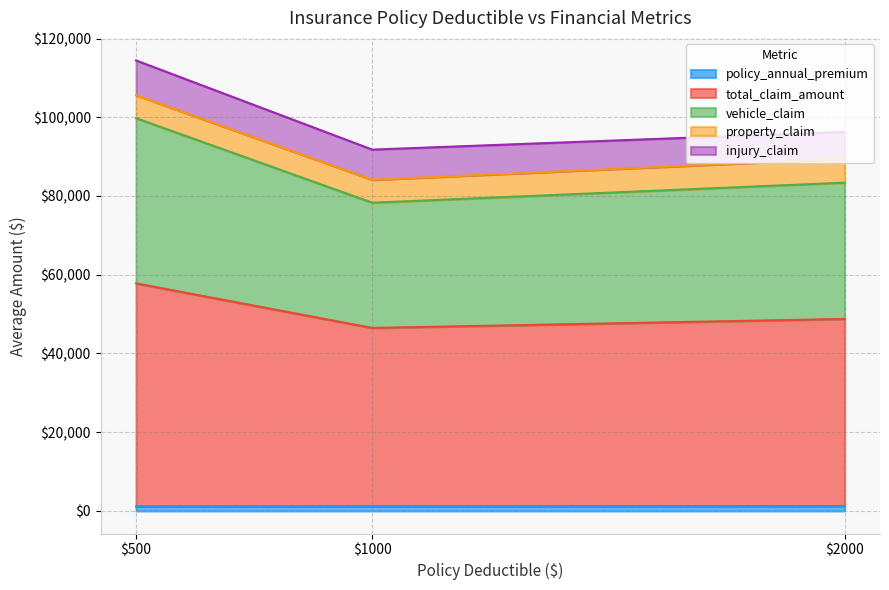

Is the value of property_claim at 1000 greater than the value of total_claim_amount at 500?

No